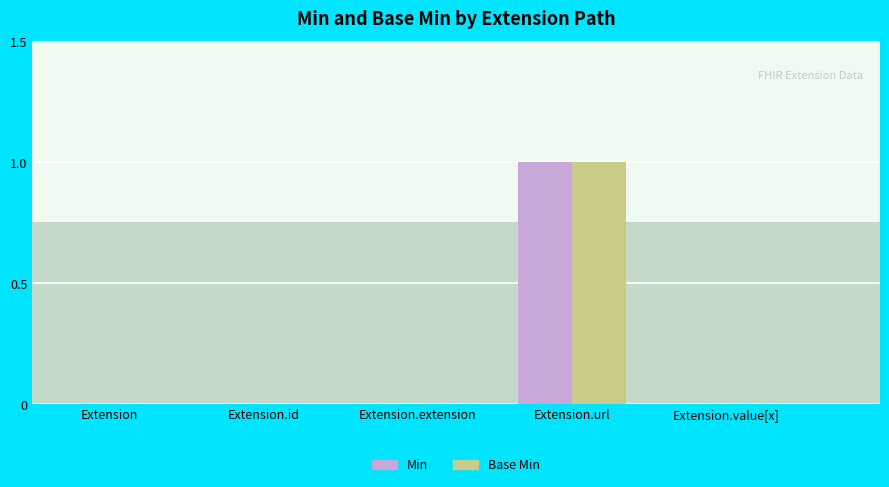

Reading left to right, what are all the values shown in this chart?

Min: 0	0	0	1	0
Base Min: 0	0	0	1	0